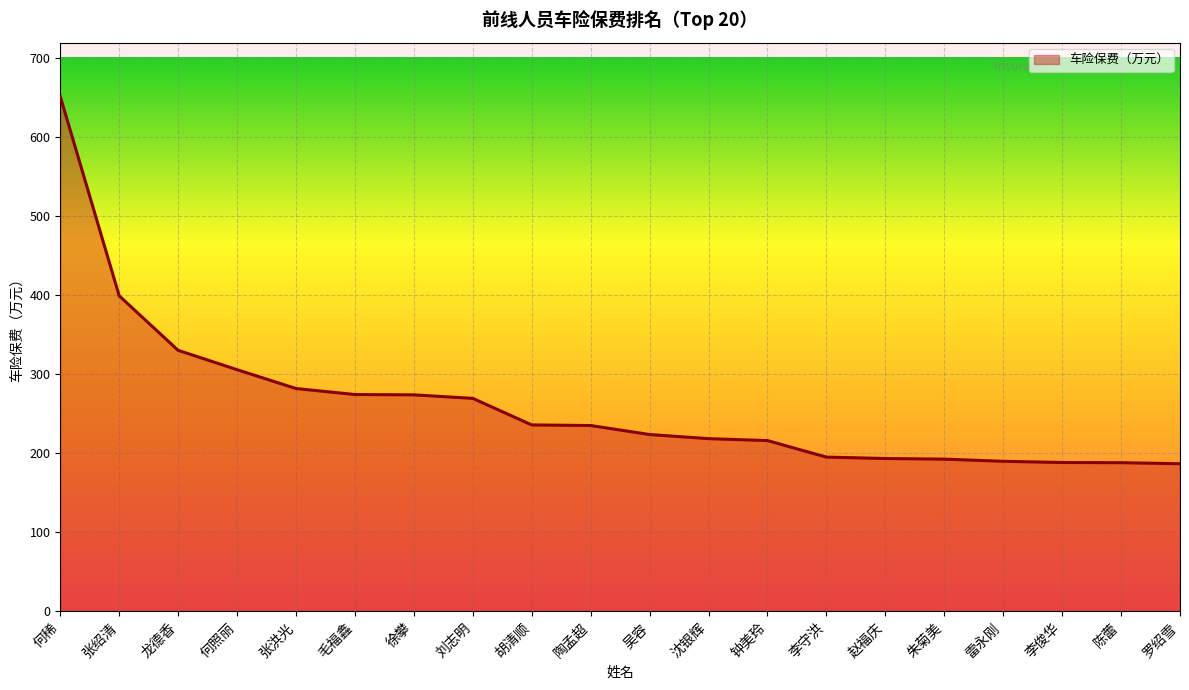

What is the difference between the values at 李俊华 and 钟美玲?

27.8